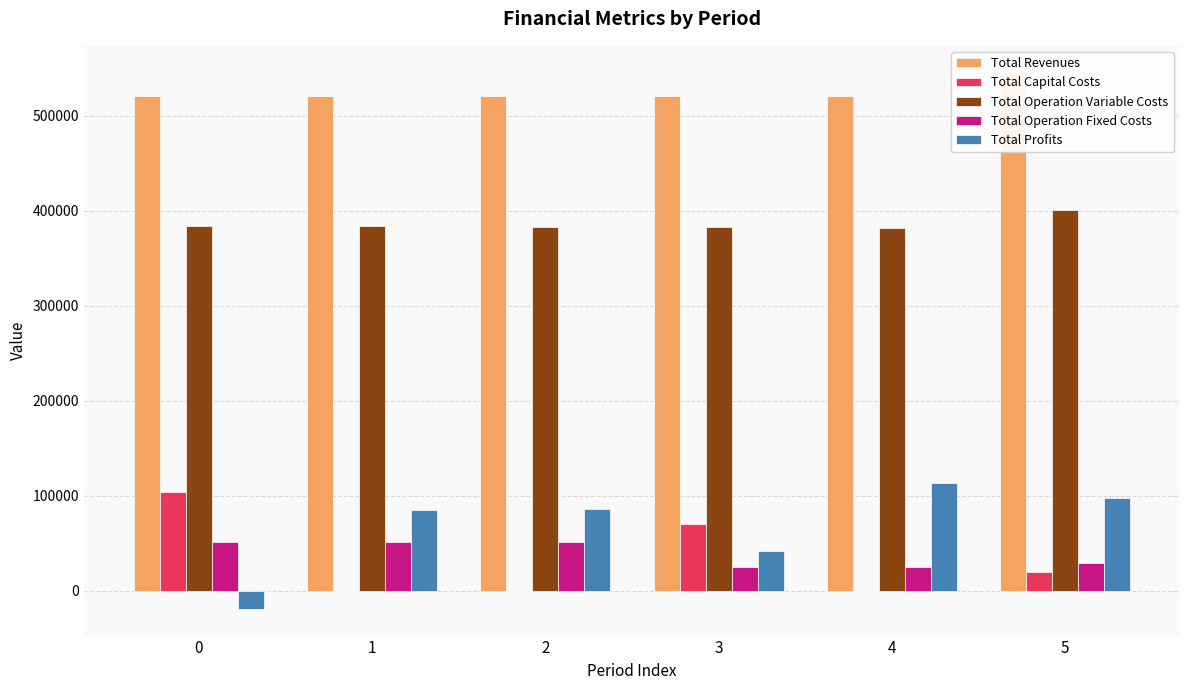

What is the minimum value for Total Operation Fixed Costs?

25334.1